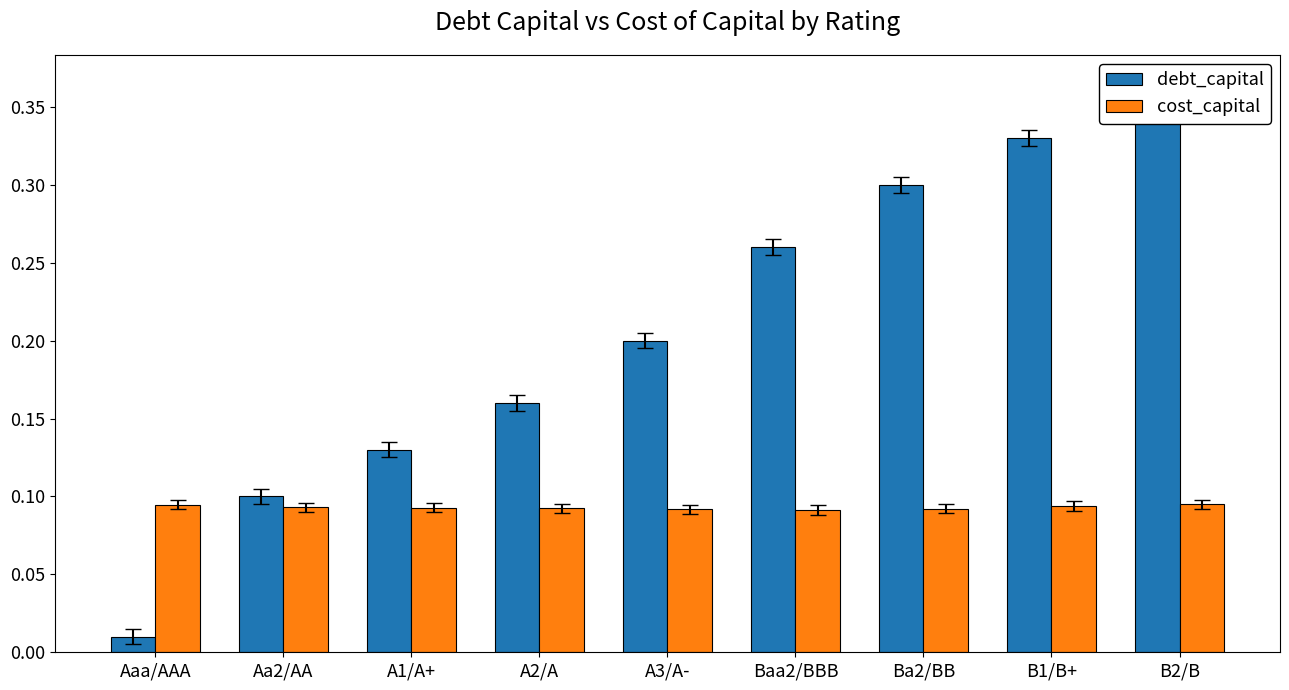

Which series changed the most between Baa2/BBB and B1/B+?

debt_capital